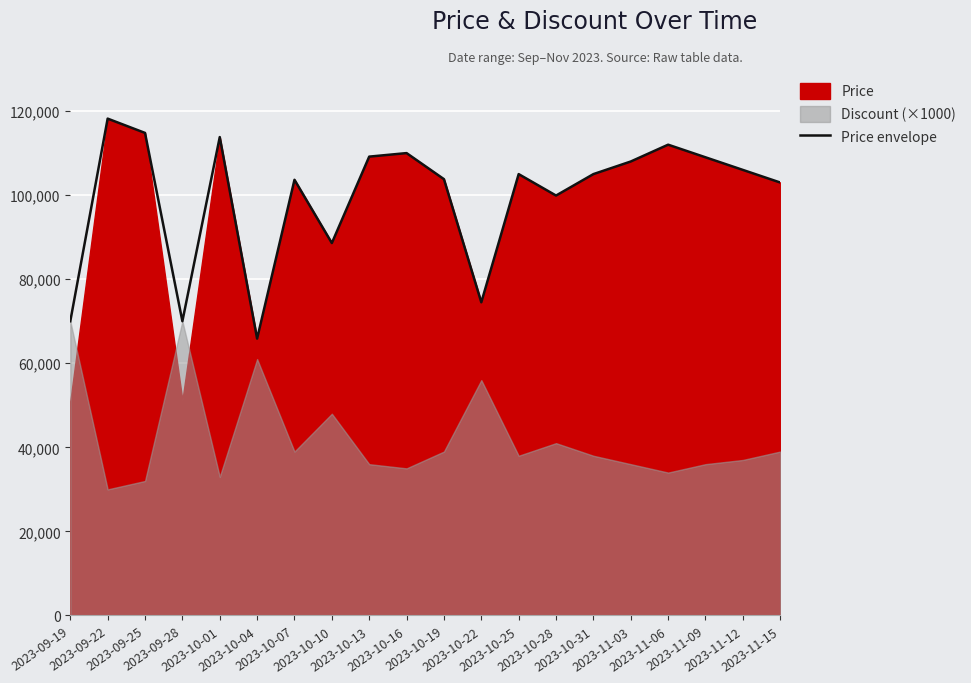

At which category does the data reach its first local peak?

2023-09-22